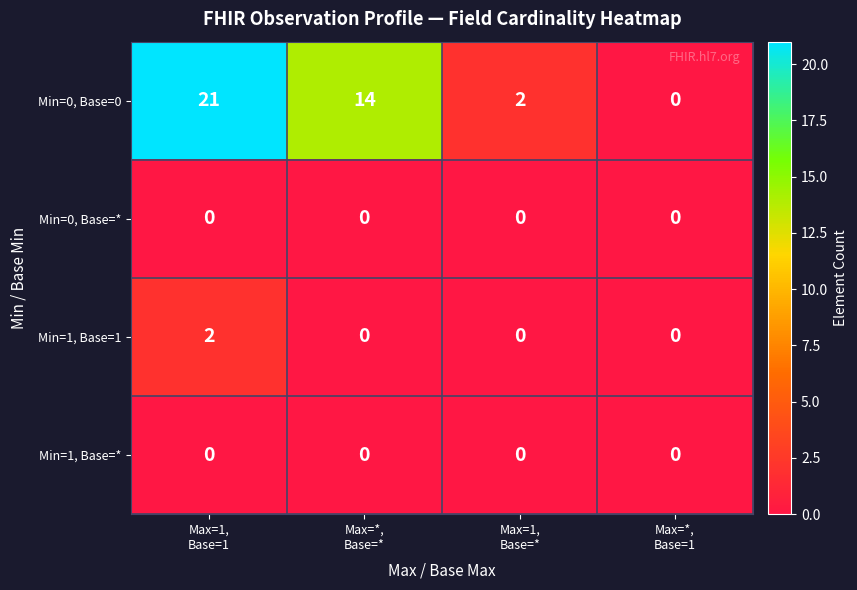

At which category is the sum across all series the highest?

Max=1,
Base=1